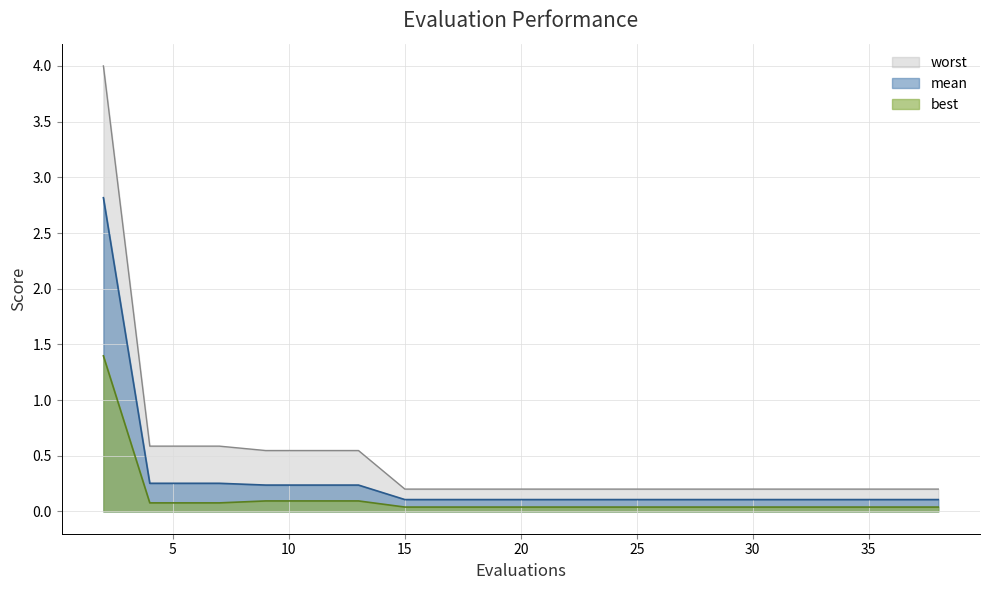

What is the greatest value displayed?

4.0